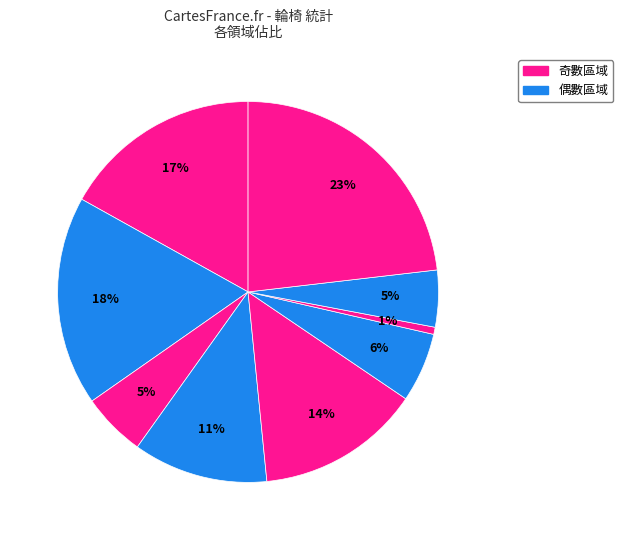

Count the number of slices in the pie.

9